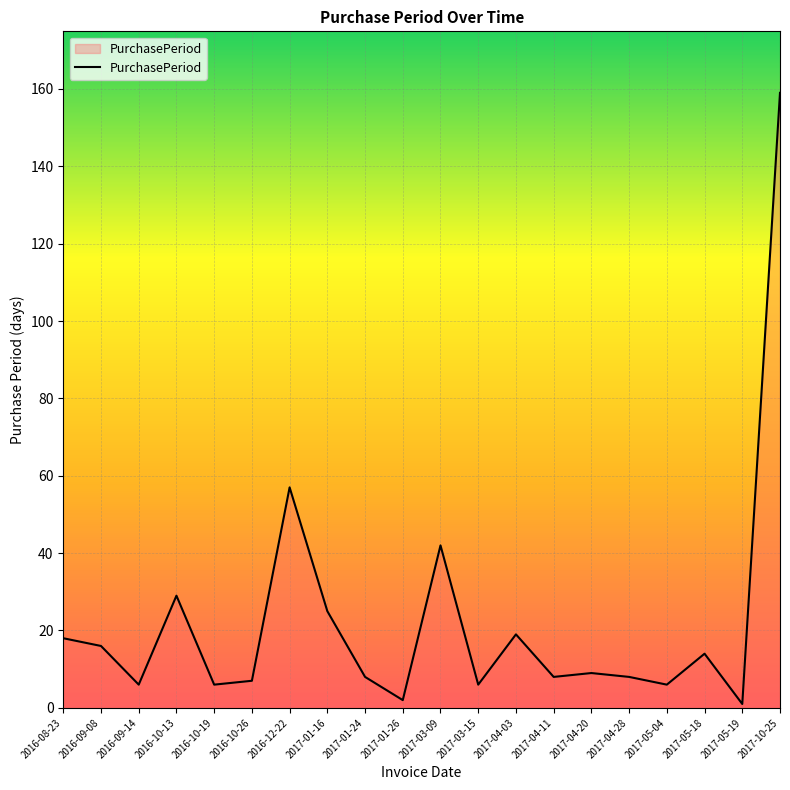

Where is the first local minimum?

2016-09-14